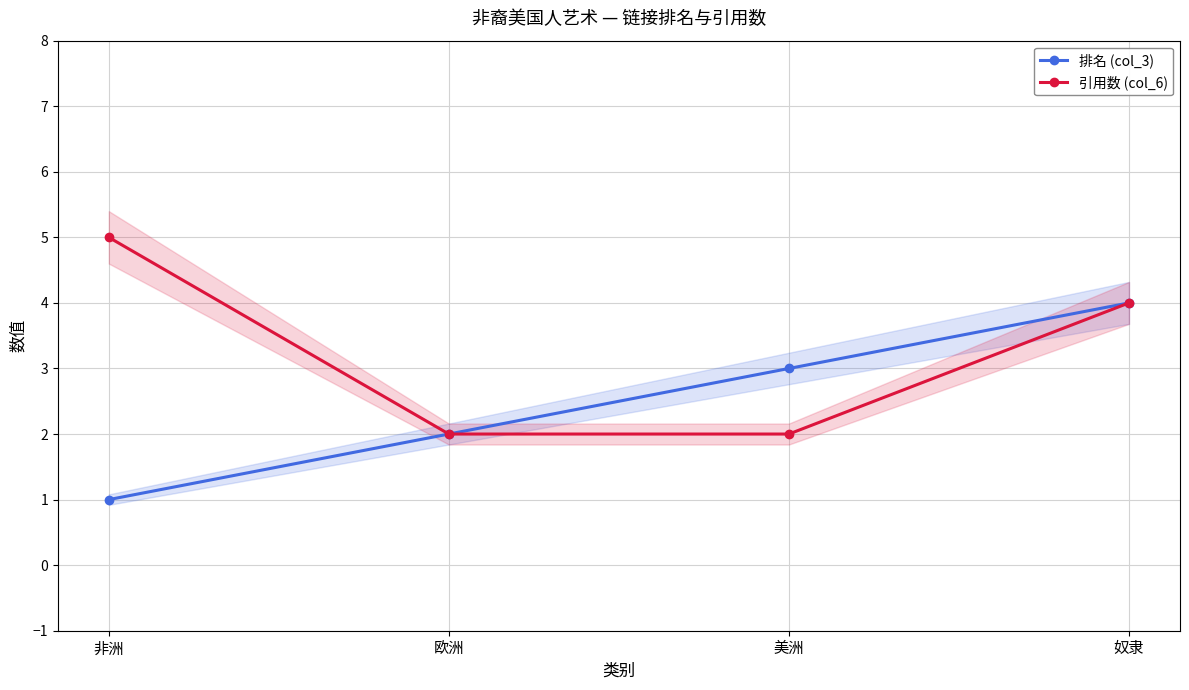

What is the smallest value displayed?

1